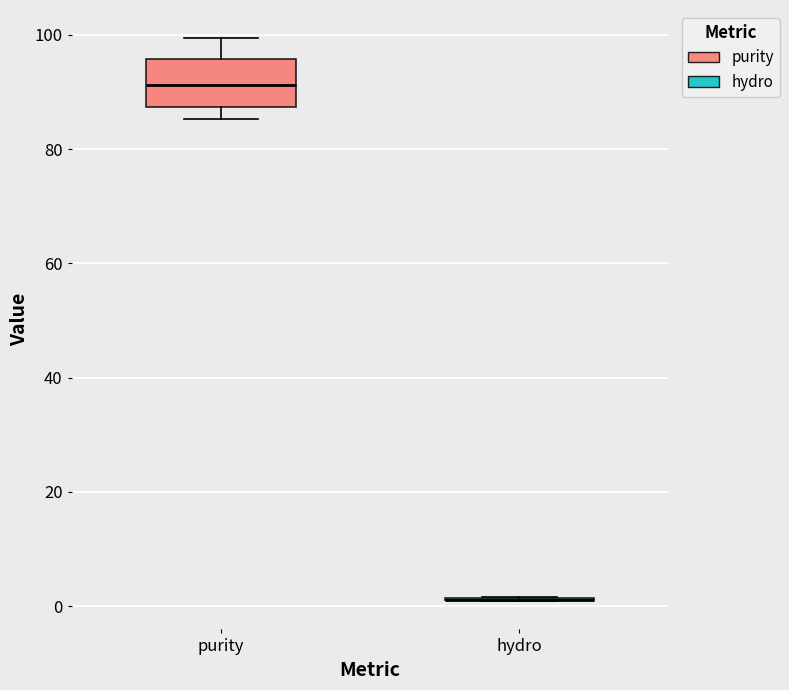

Reading left to right, transcribe this box plot: for each box, give where its median line is, the range the box spans, and where its two whiskers end, as read against the y-axis. The values are not printed on the chart, so give them approximately, as read against the axis.

purity: median 92, box 88 to 96, whiskers 86 to 100
hydro: box collapsed to a line at 2, whiskers 0 to 2